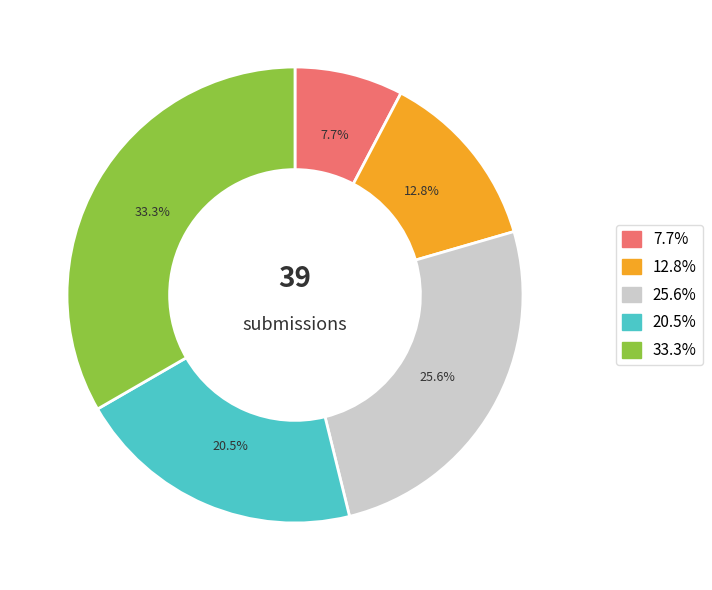

To the nearest percent, what is the difference between the largest and smallest slice percentages?

26%